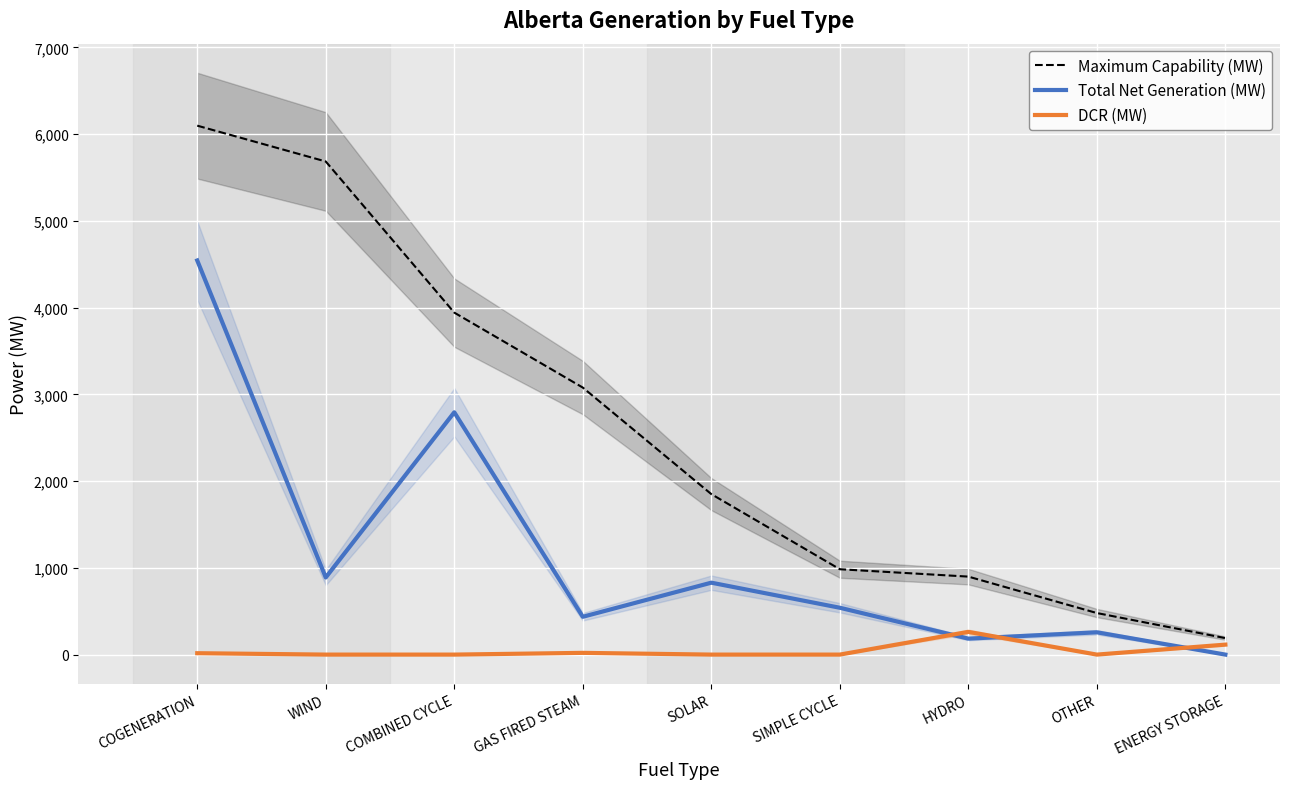

What is the spread (max minus min) of values at HYDRO?

715